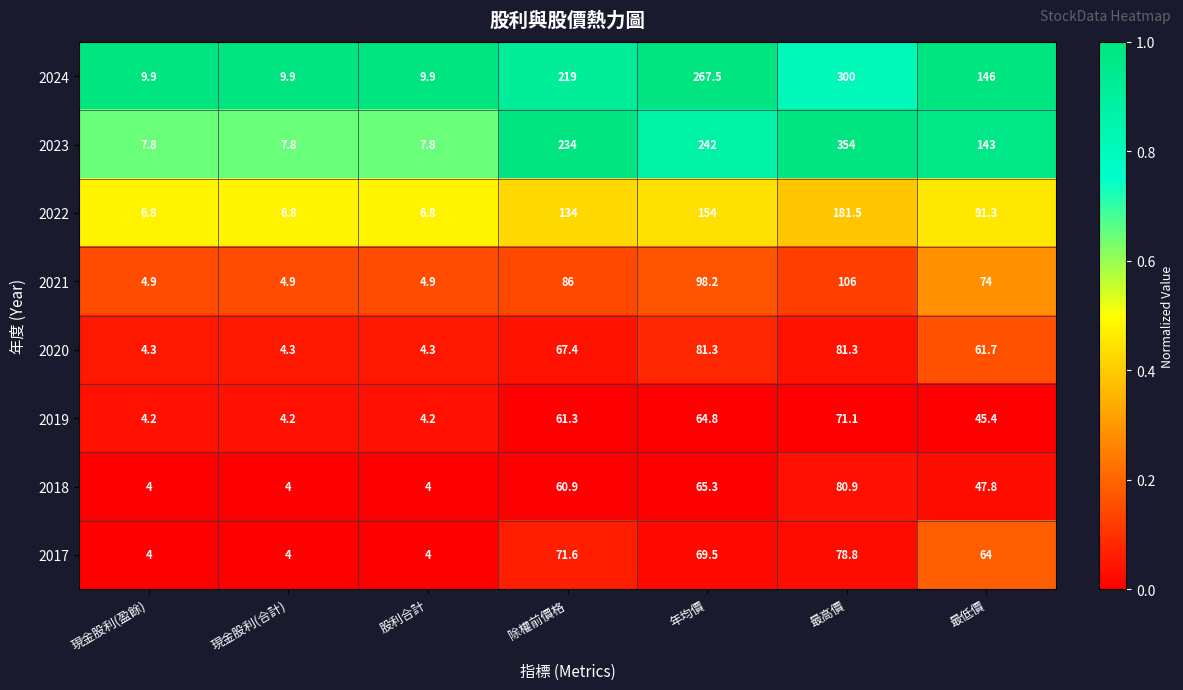

List the series in order of their peak value, highest first.

2023, 2024, 2022, 2021, 2020, 2018, 2017, 2019